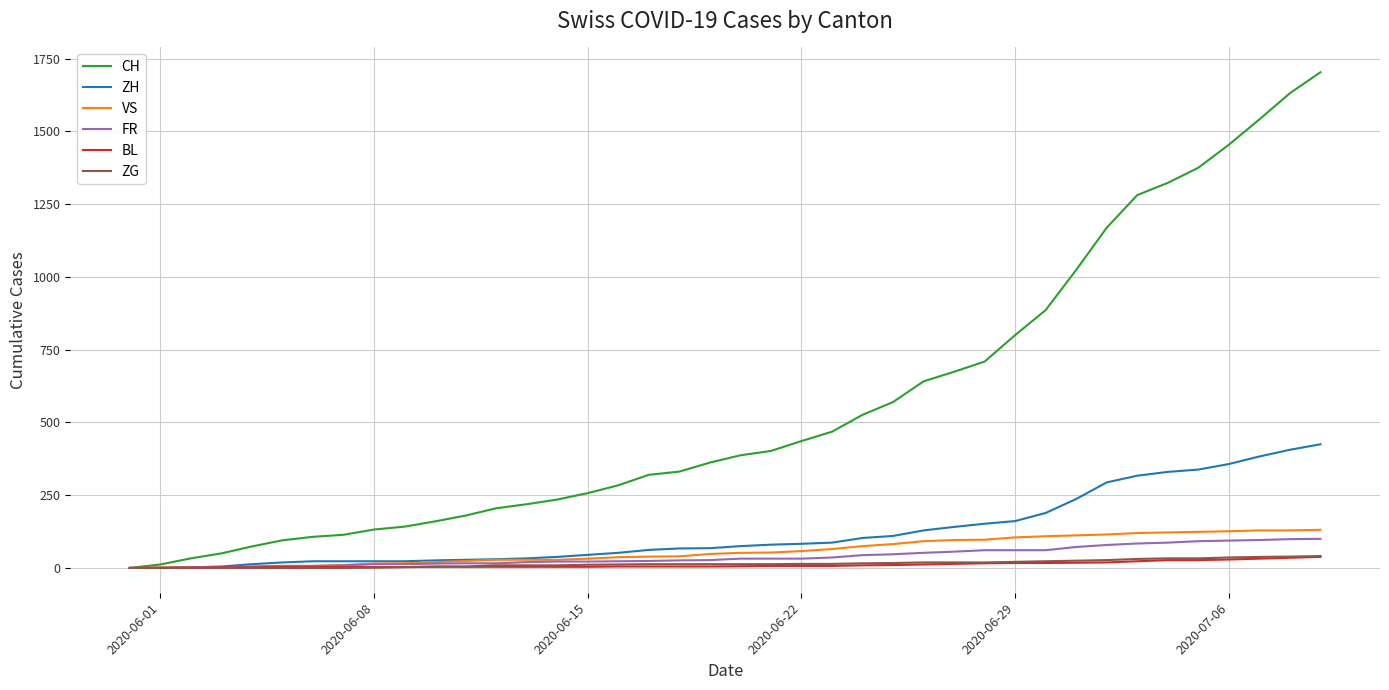

Which series has the widest spread of values?

CH